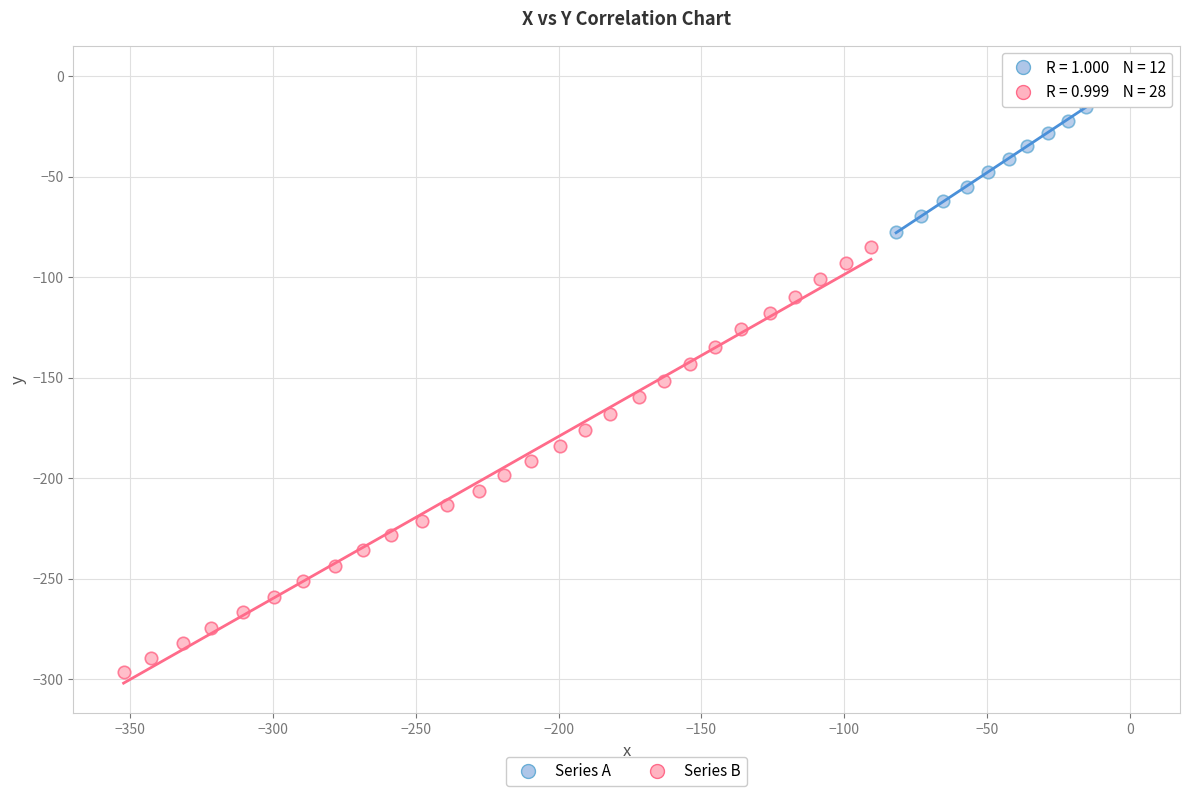

What are all the series names shown in the legend?

Series A, Series B